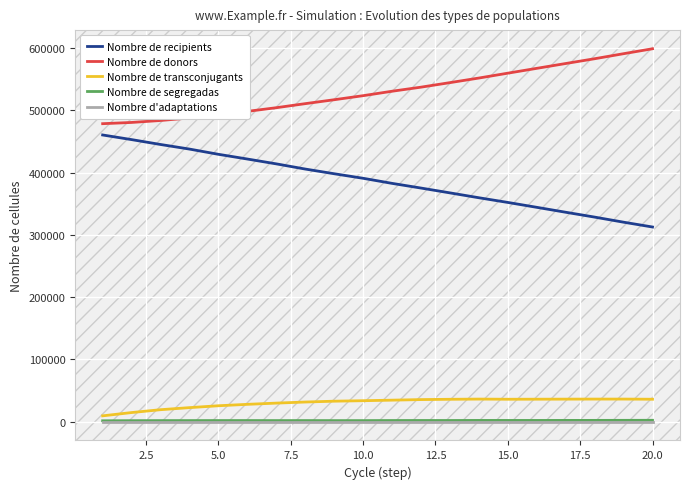

What is the maximum value shown in the chart?

598709